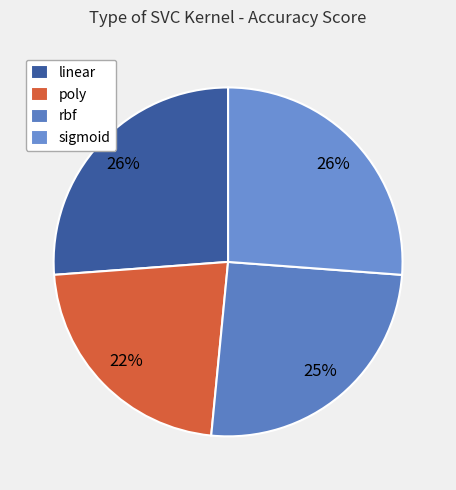

Does any single category account for the majority?

No